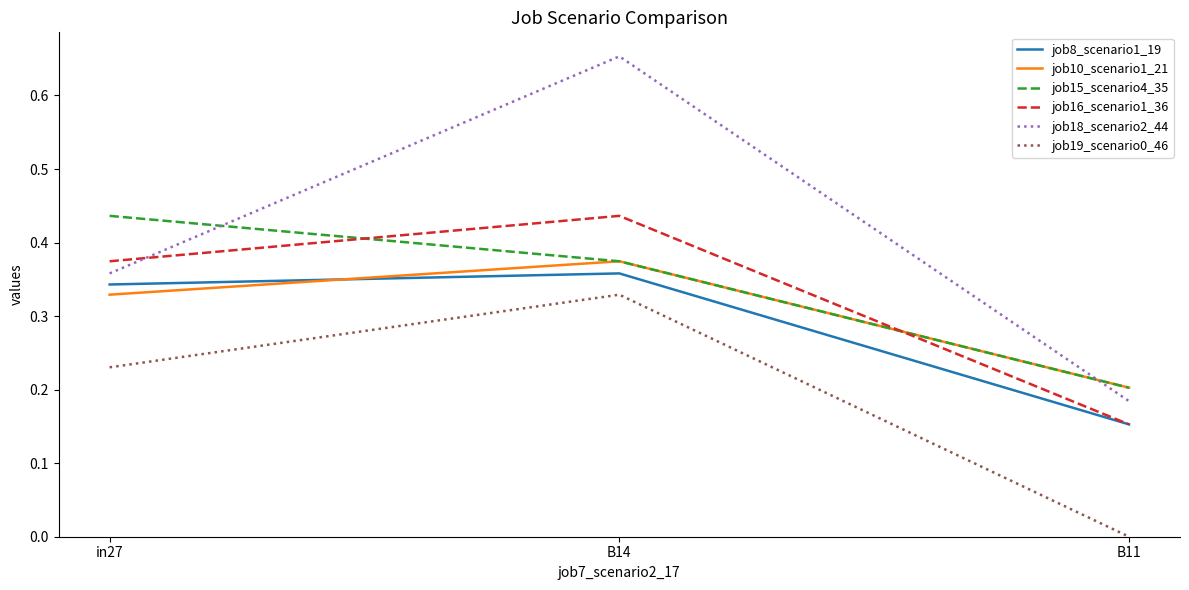

List the labels in order of job8_scenario1_19 value, smallest first.

B11, in27, B14